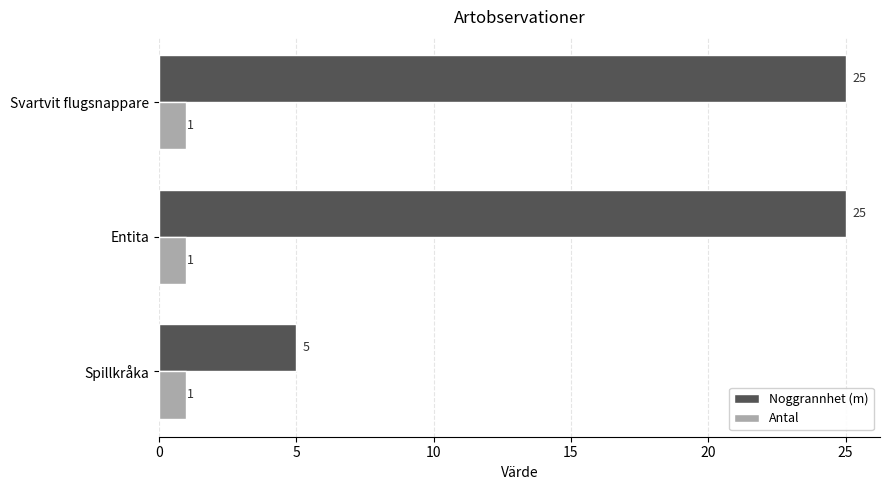

Which series has the widest spread of values?

Noggrannhet (m)